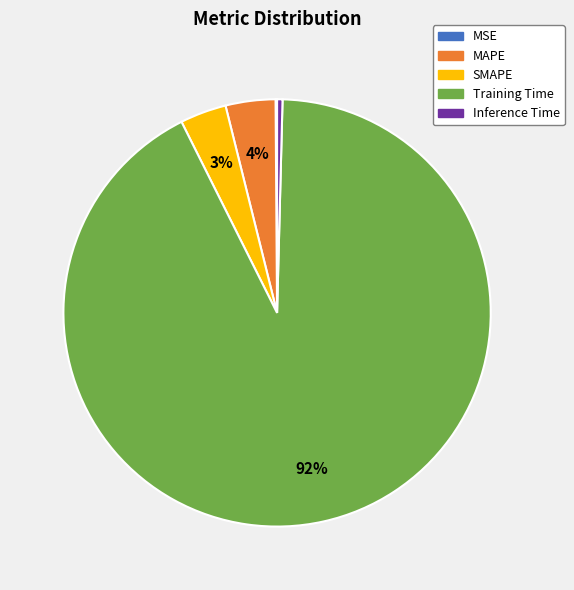

To the nearest percent, what portion does SMAPE represent?

3%